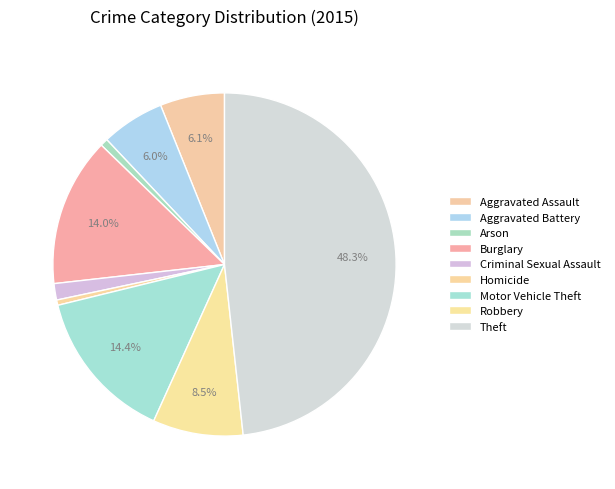

To the nearest percent, what portion does Arson represent?

1%